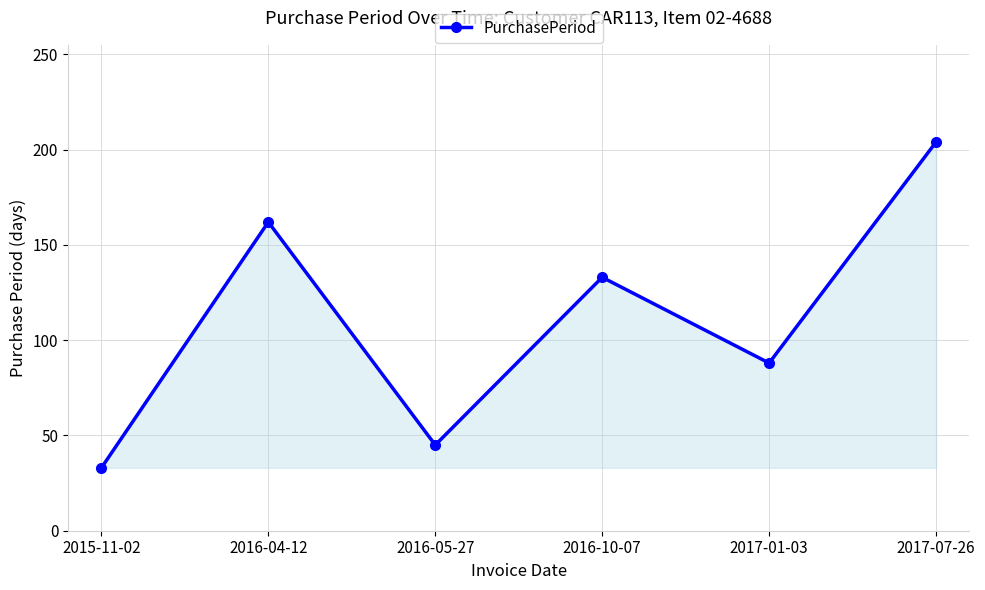

What is the label of the 1st point from the left?

2015-11-02